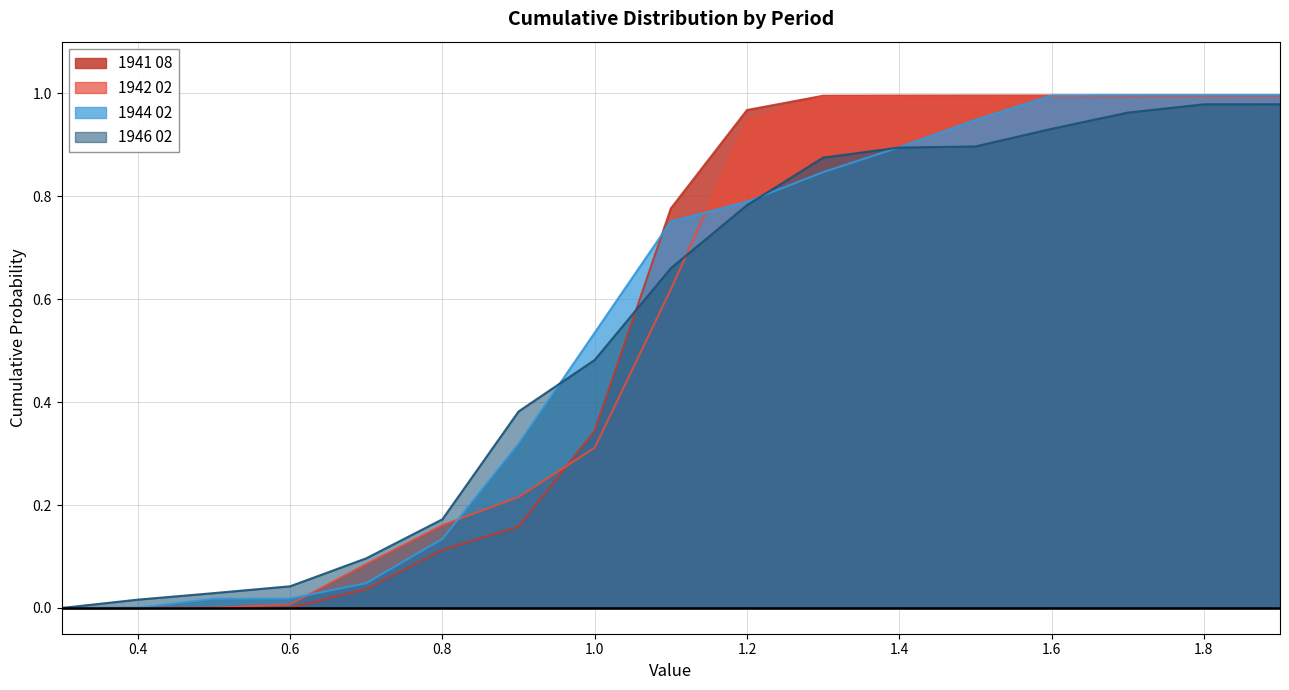

Reading left to right, transcribe all the data shown in this chart.

1941 08: 0.3=0.0	0.4=0.0	0.5=0.0	0.6=0.0	0.7=0.0	0.8=0.1	0.9=0.2	1.0=0.3	1.1=0.8	1.2=1.0	1.3=1.0	1.4=1.0	1.5=1.0	1.6=1.0	1.7=1.0	1.8=1.0	1.9=1.0
1942 02: 0.3=0.0	0.4=0.0	0.5=0.0	0.6=0.0	0.7=0.1	0.8=0.2	0.9=0.2	1.0=0.3	1.1=0.6	1.2=0.9	1.3=1.0	1.4=1.0	1.5=1.0	1.6=1.0	1.7=1.0	1.8=1.0	1.9=1.0
1944 02: 0.3=0.0	0.4=0.0	0.5=0.0	0.6=0.0	0.7=0.0	0.8=0.1	0.9=0.3	1.0=0.5	1.1=0.8	1.2=0.8	1.3=0.8	1.4=0.9	1.5=0.9	1.6=1.0	1.7=1.0	1.8=1.0	1.9=1.0
1946 02: 0.3=0.0	0.4=0.0	0.5=0.0	0.6=0.0	0.7=0.1	0.8=0.2	0.9=0.4	1.0=0.5	1.1=0.7	1.2=0.8	1.3=0.9	1.4=0.9	1.5=0.9	1.6=0.9	1.7=1.0	1.8=1.0	1.9=1.0